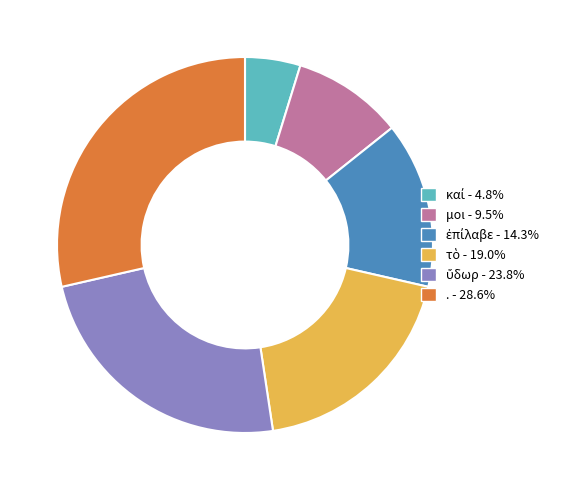

Is there any slice that represents more than half of the pie?

No